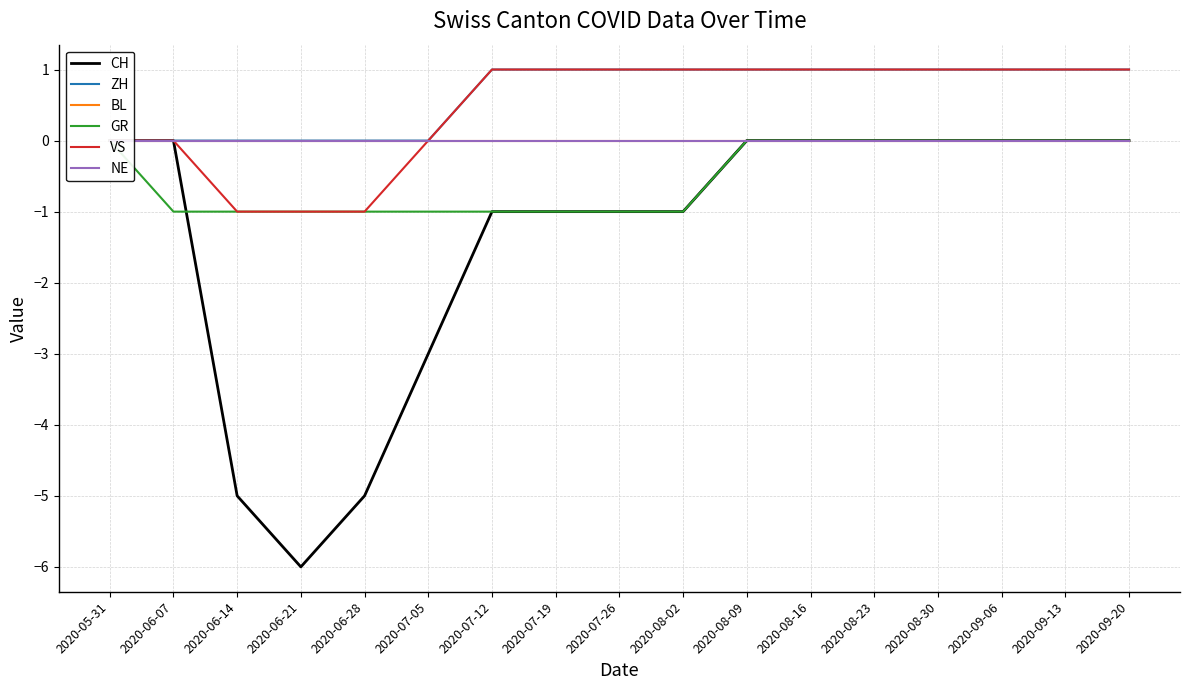

True or false: VS has more than 2 interior local peaks.

False